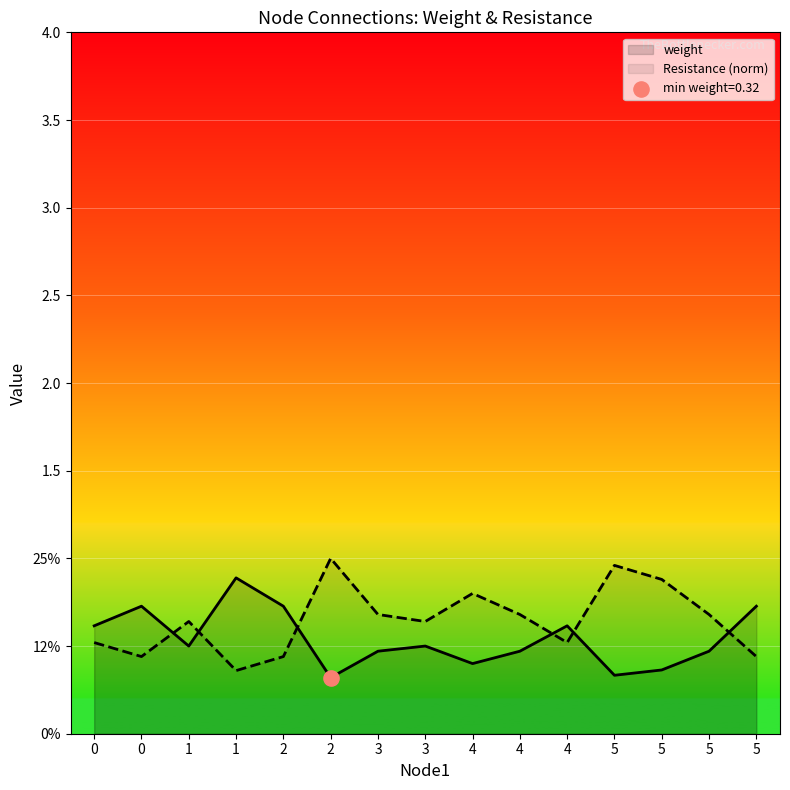

At which category is the sum across all series the highest?

2